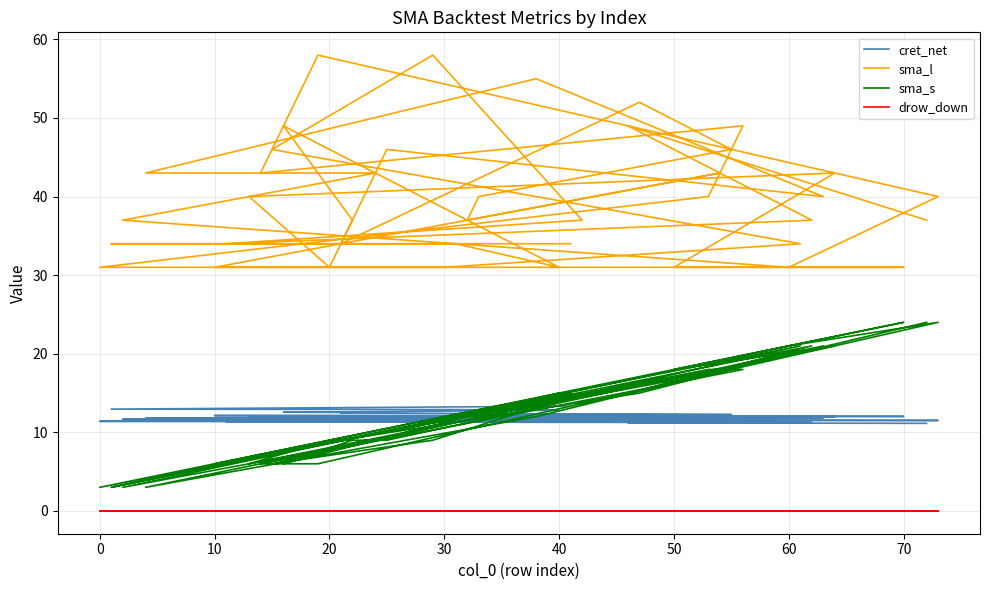

Is it true that sma_l equals 19.5 at 28?

False